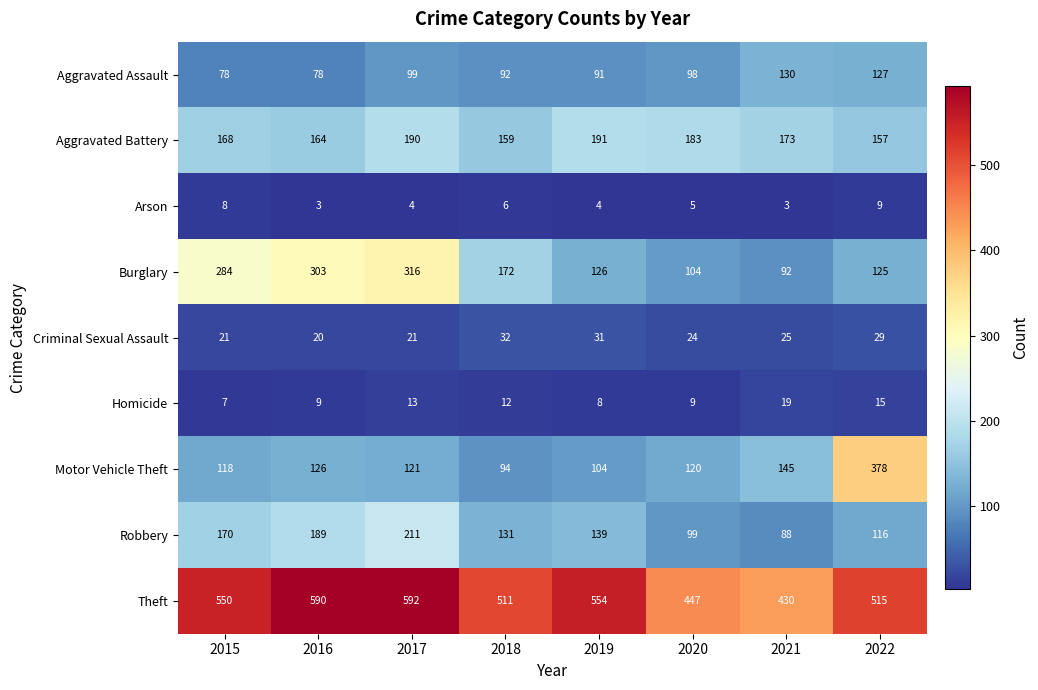

Where is Burglary nearest to the value 204?

2018